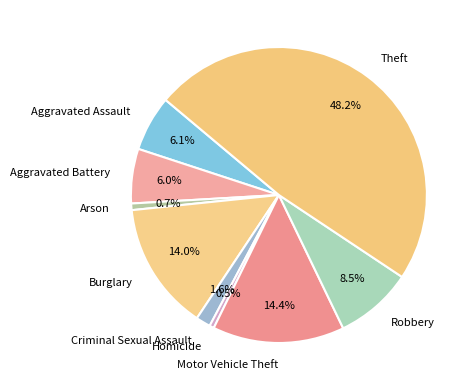

True or false: Arson accounts for 15% of the total.

False